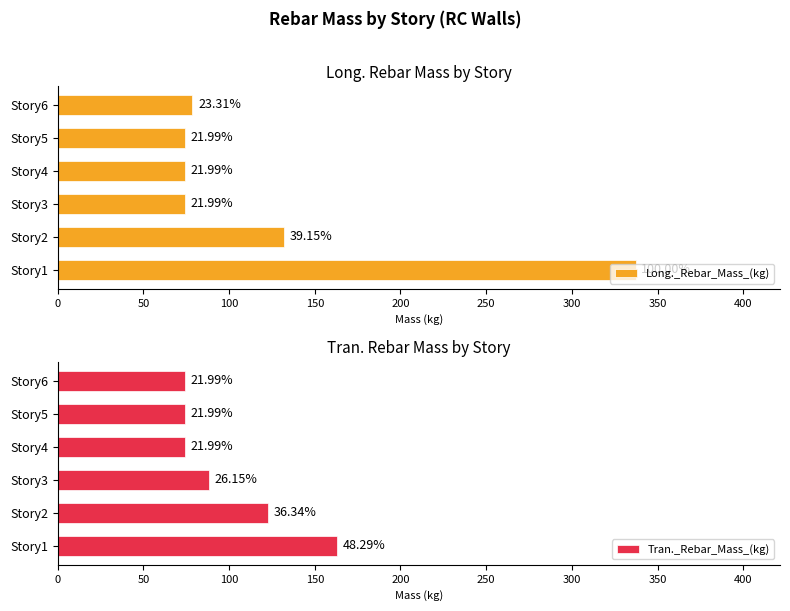

At Story6, list the series in order from smallest to largest.

Tran._Rebar_Mass_(kg), Long._Rebar_Mass_(kg)